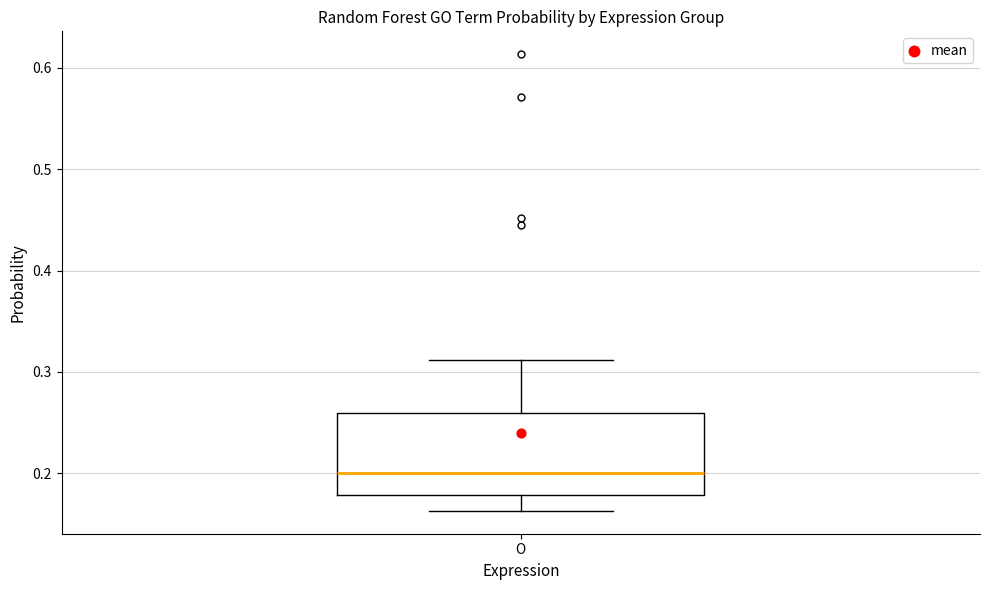

Read this box plot against the y-axis: the position of the median line, the range covered by the box, and the ends of both whiskers. The values are not printed on the chart, so give them approximately, as read against the axis.

median 0.20, box 0.18 to 0.26, whiskers 0.16 to 0.31